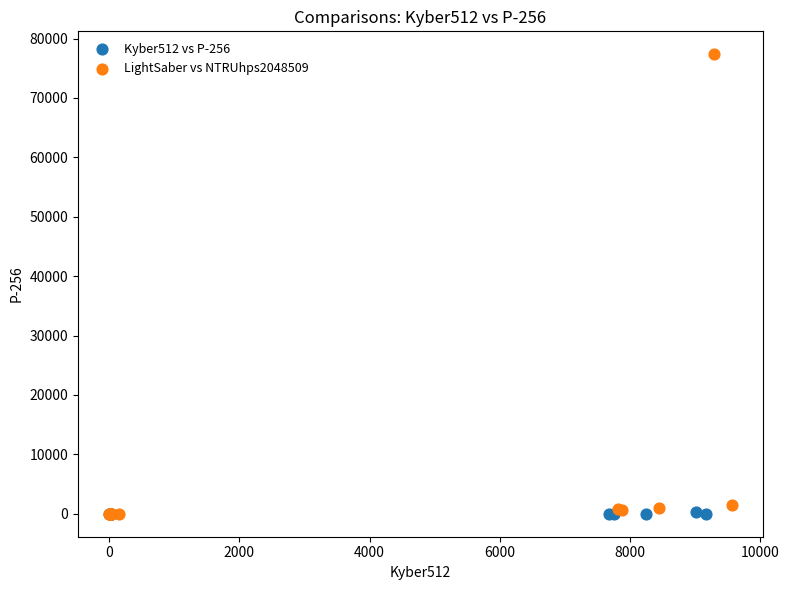

Which series contains the highest Y value?

LightSaber vs NTRUhps2048509